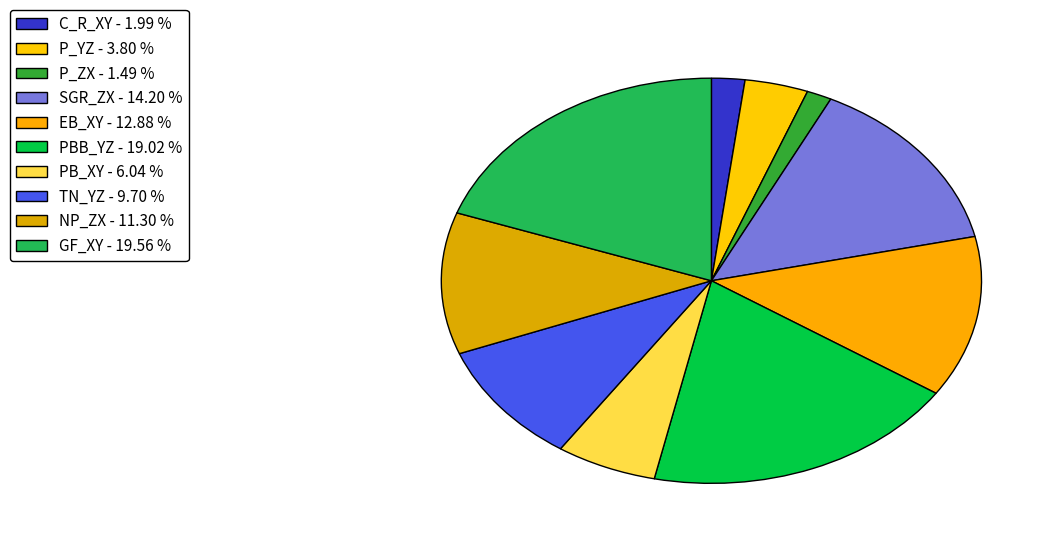

What percentage do C_R_XY and SGR_ZX together represent?

16.2%